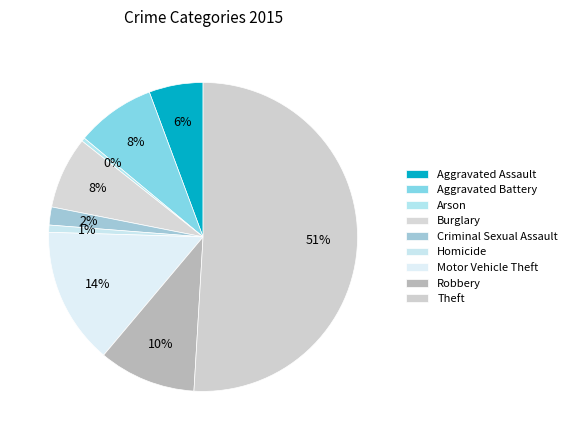

To the nearest percent, what portion does Burglary represent?

8%